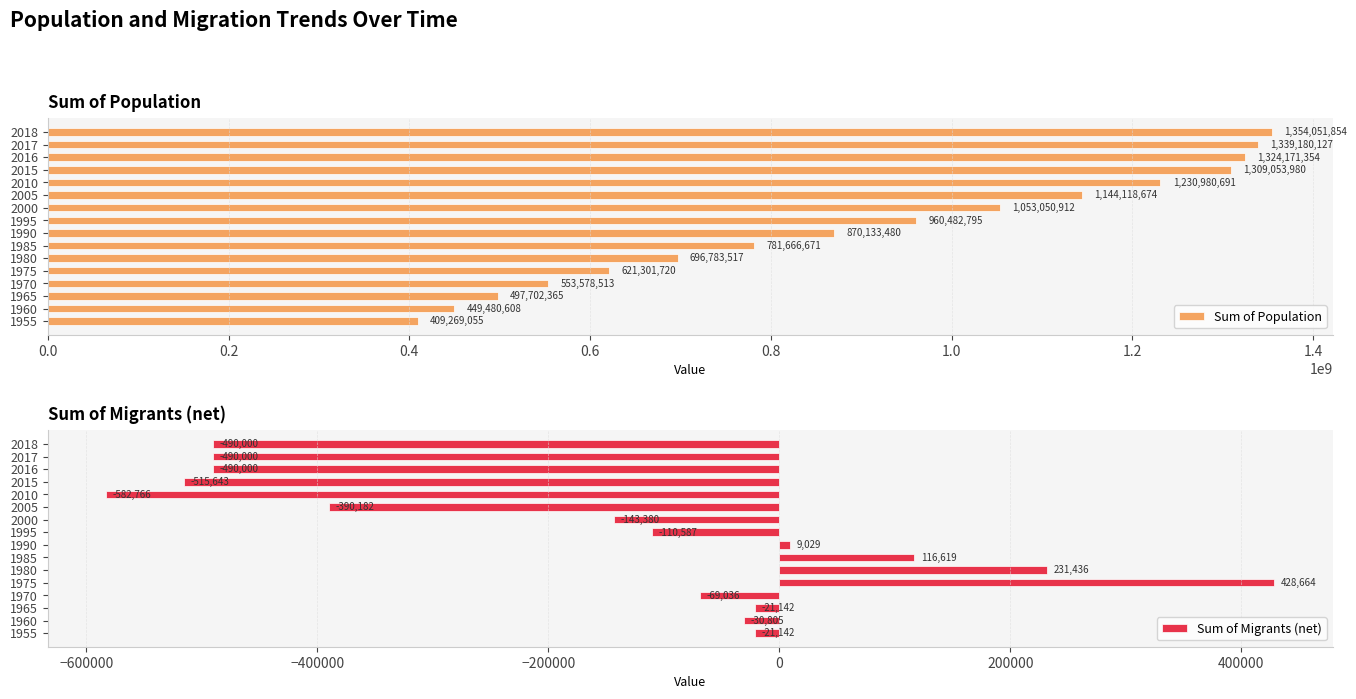

Rank the series by their average value, from highest to lowest.

Sum of Population, Sum of Migrants (net)